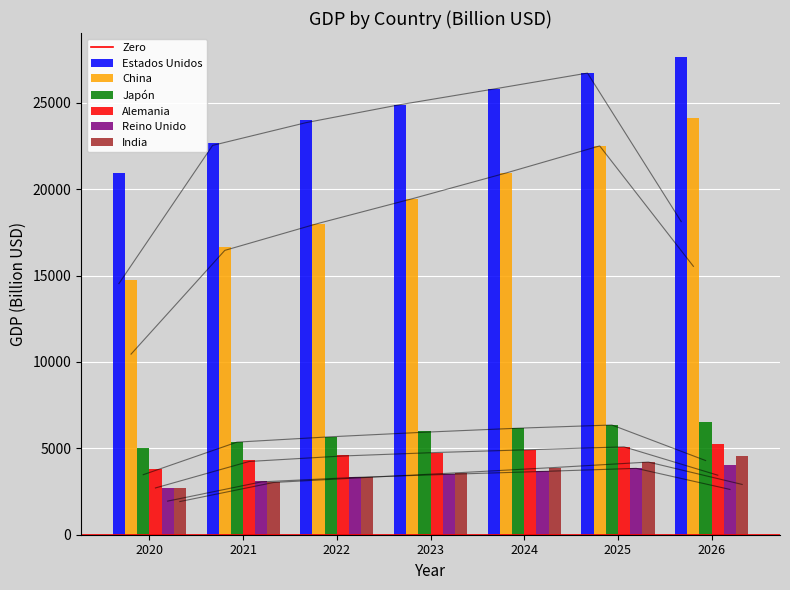

What is the maximum value shown in the chart?

27659.2